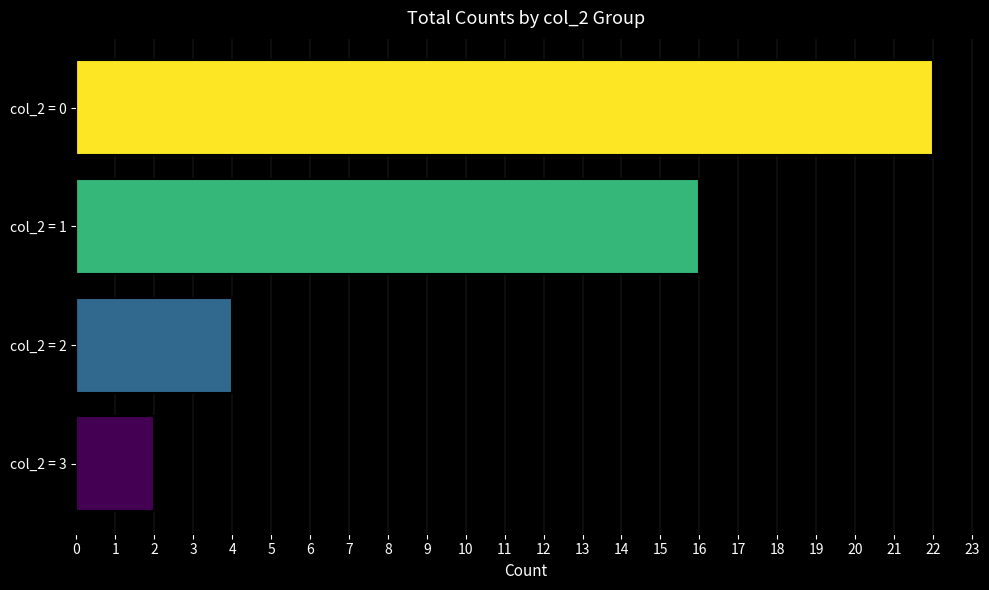

Where is the data nearest to the value 12?

col_2 = 1